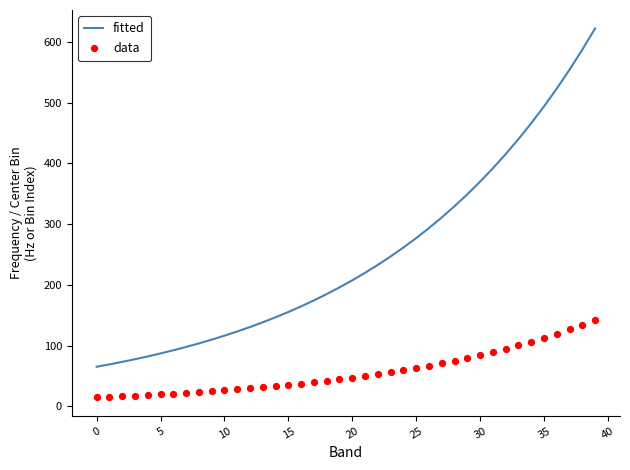

Which series reaches the maximum Y coordinate?

fitted